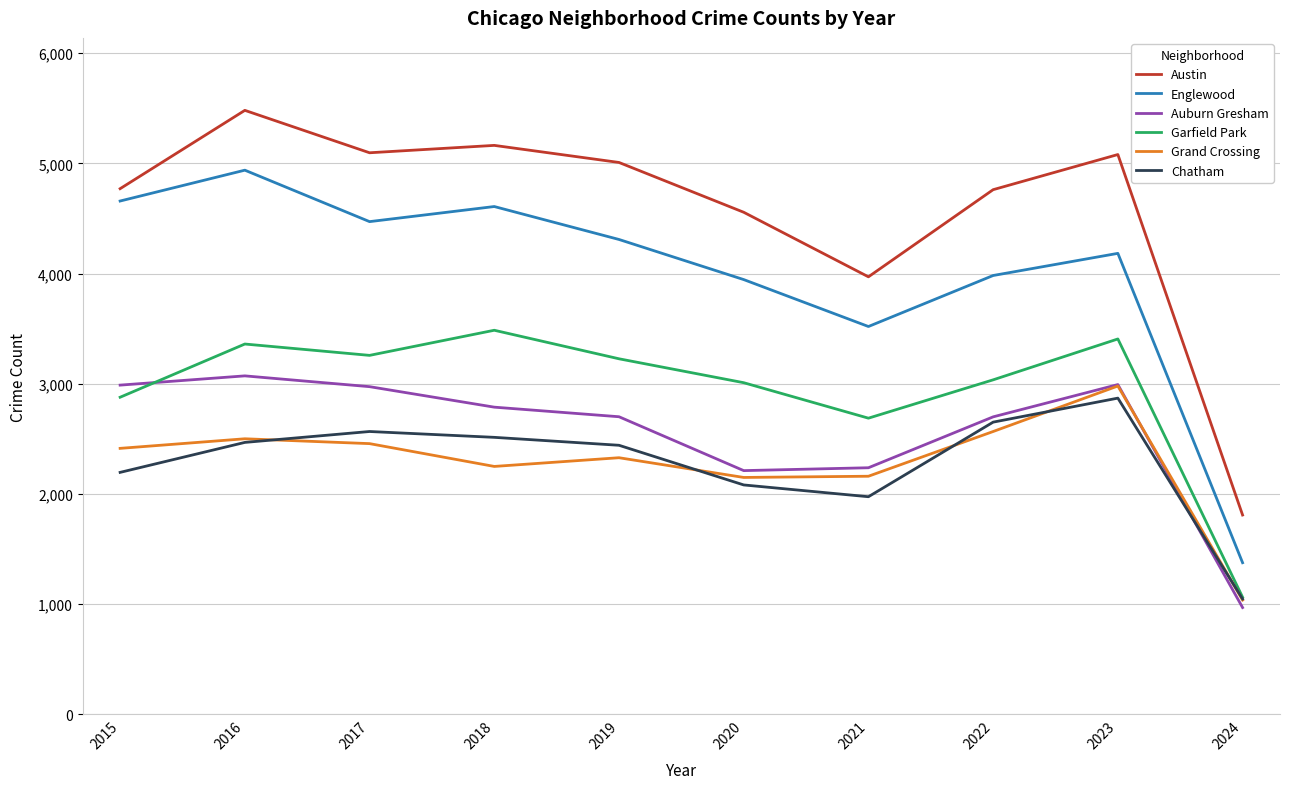

Which series changed the most between 2019 and 2020?

Auburn Gresham